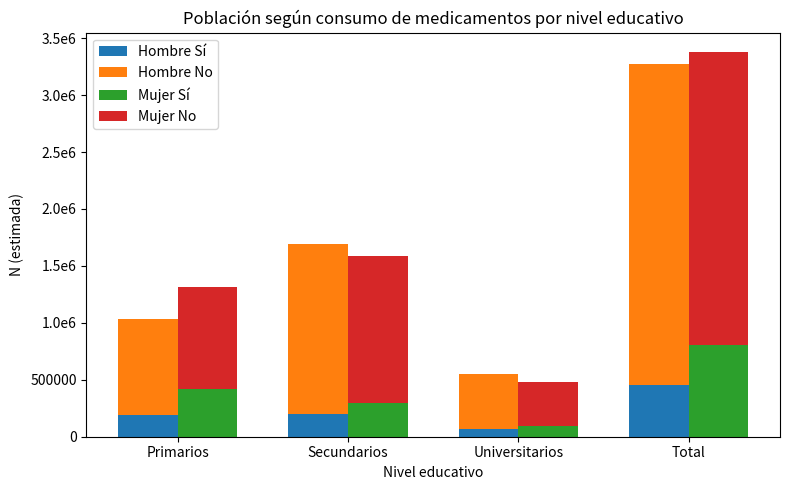

What is the difference between the Mujer Sí values at Secundarios and Universitarios?

203560